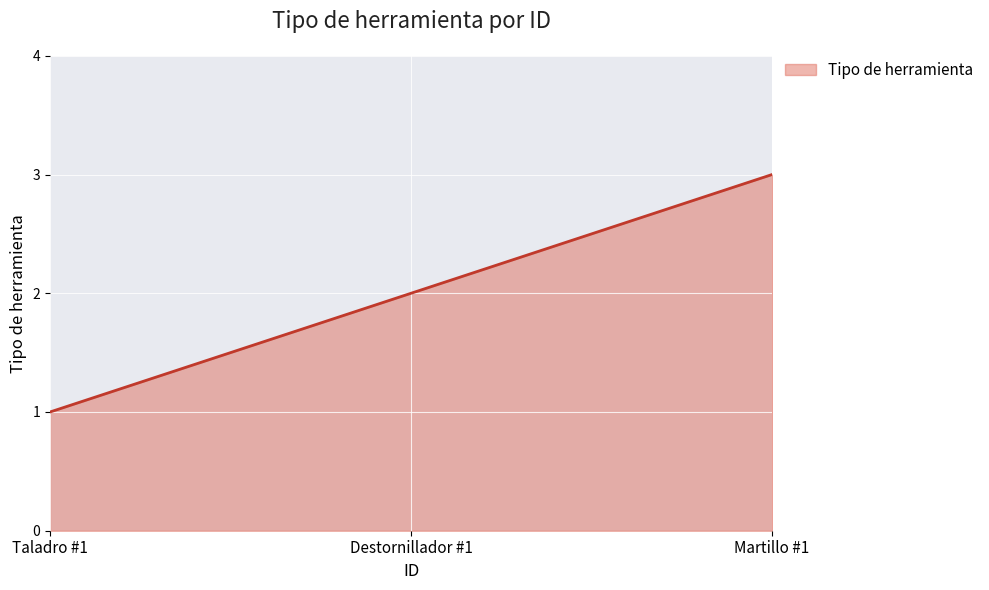

At which category does the chart reach its peak across all series?

Martillo #1